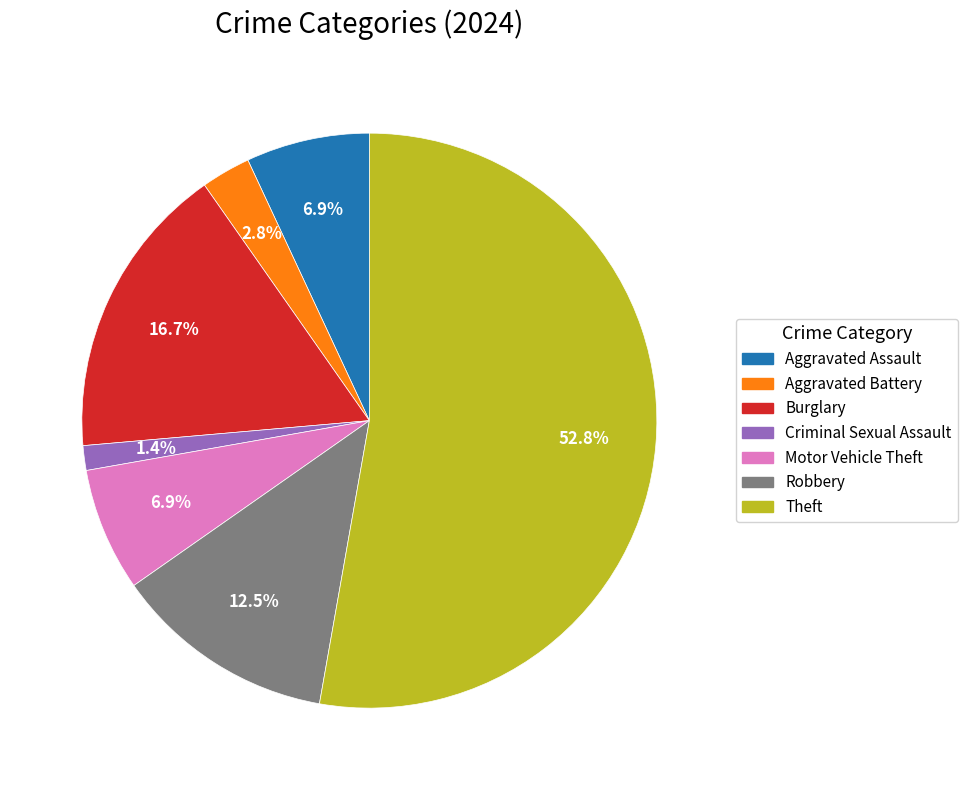

Is there any slice that represents more than half of the pie?

Yes